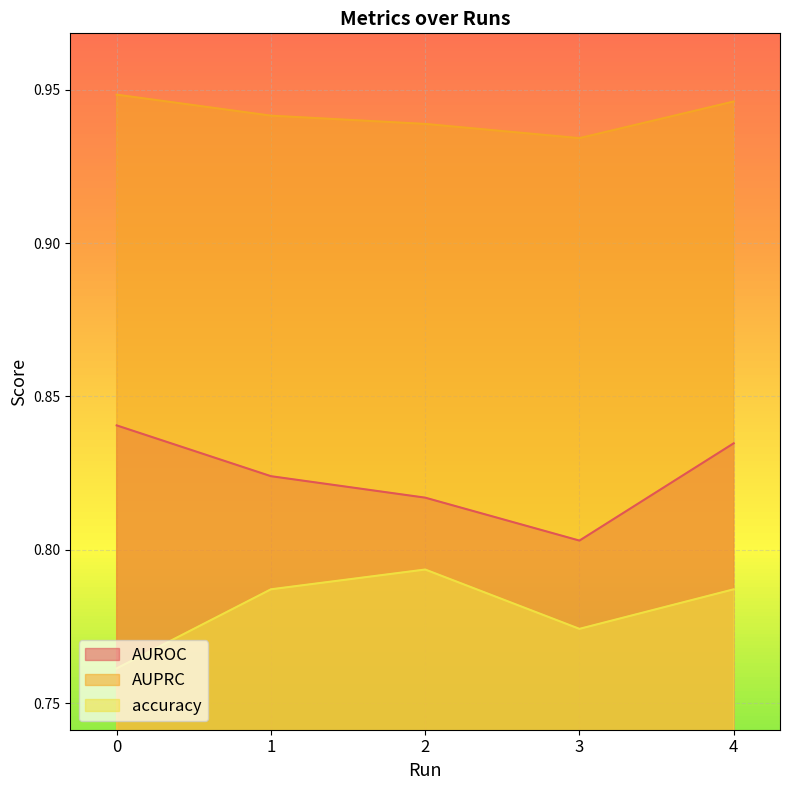

What is the minimum value for AUPRC?

0.9